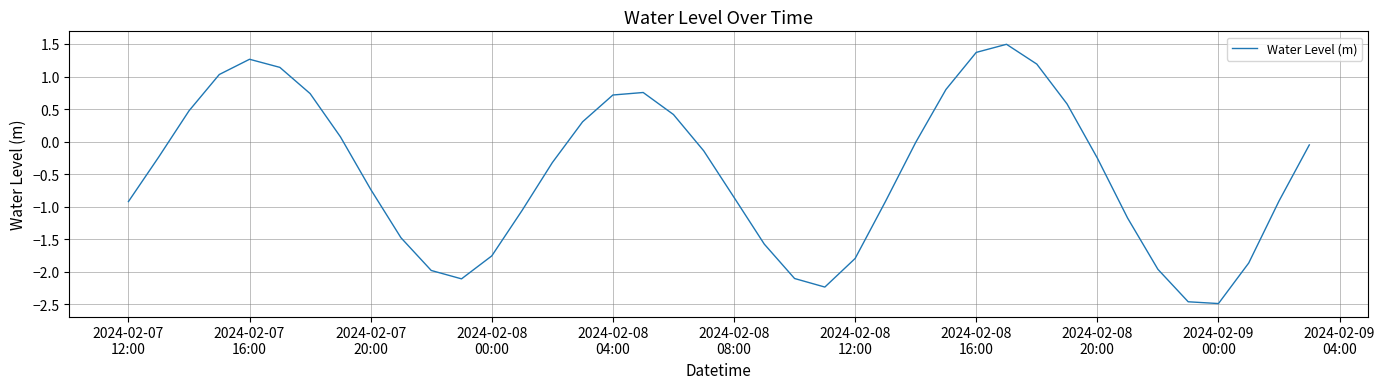

What is the difference between the maximum and minimum values?

4.0